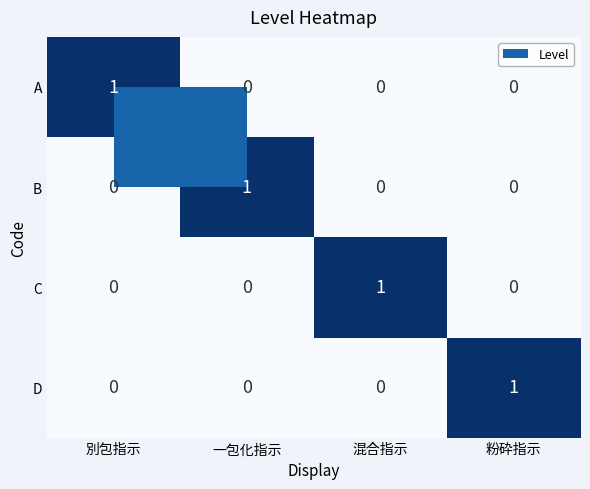

Is the value of C at 別包指示 greater than the value of A at 別包指示?

No